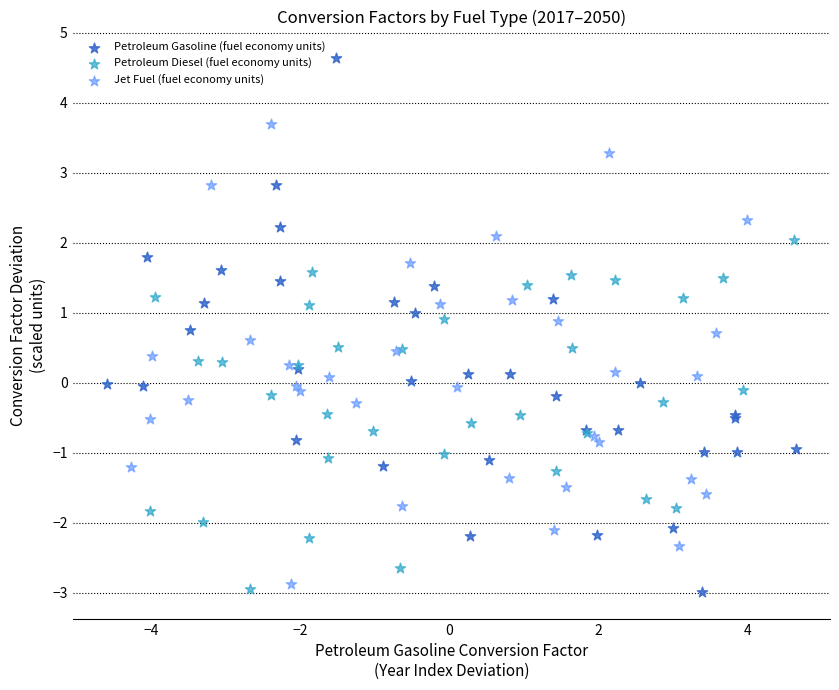

Which series has the largest Y range (max minus min)?

Petroleum Gasoline (fuel economy units)